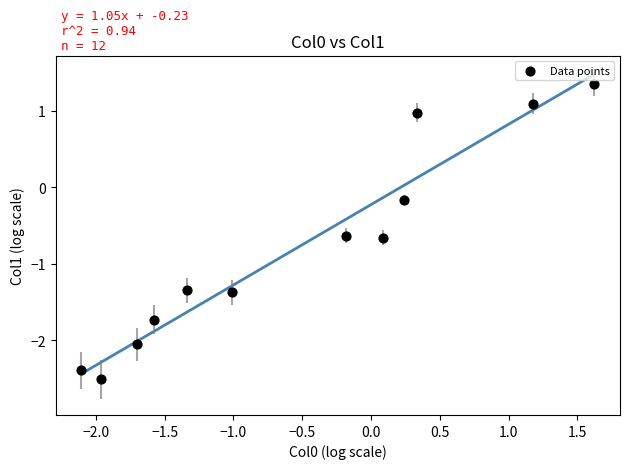

What is the average Y value?

-0.8